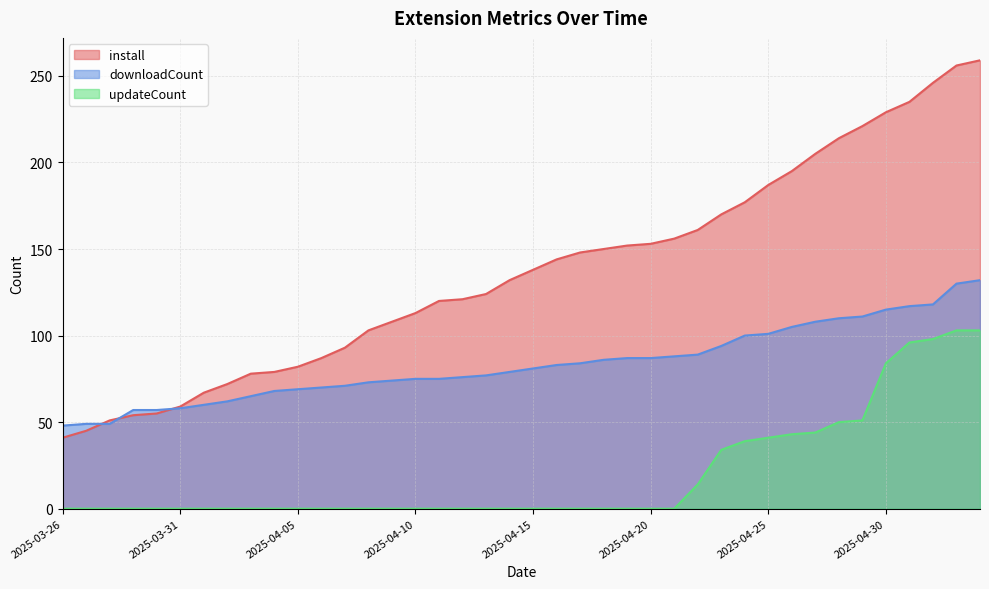

What are all the series names shown in the legend?

install, downloadCount, updateCount